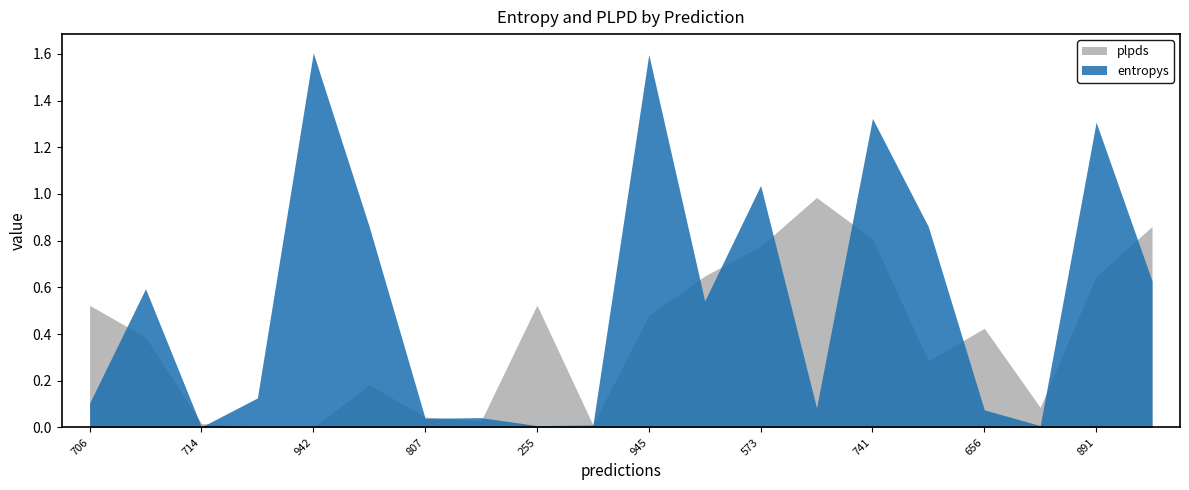

Is it true that plpds equals 0.6 at 846?

True